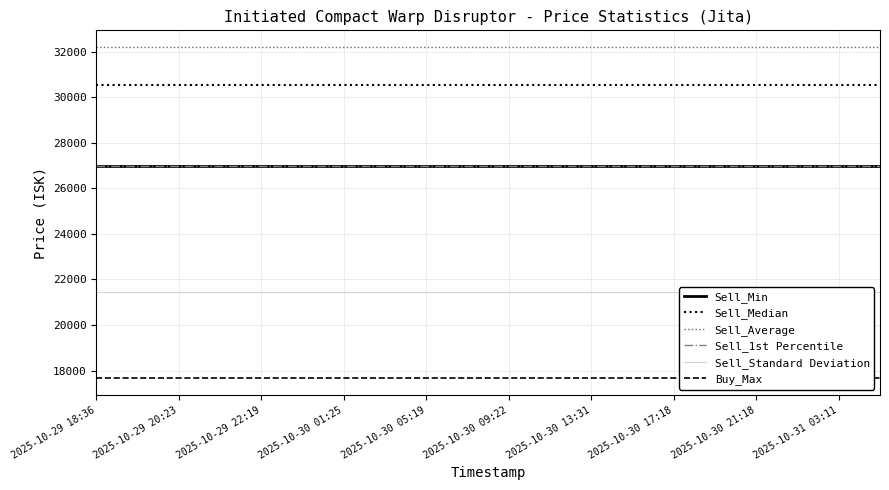

How many series are shown in this chart?

6